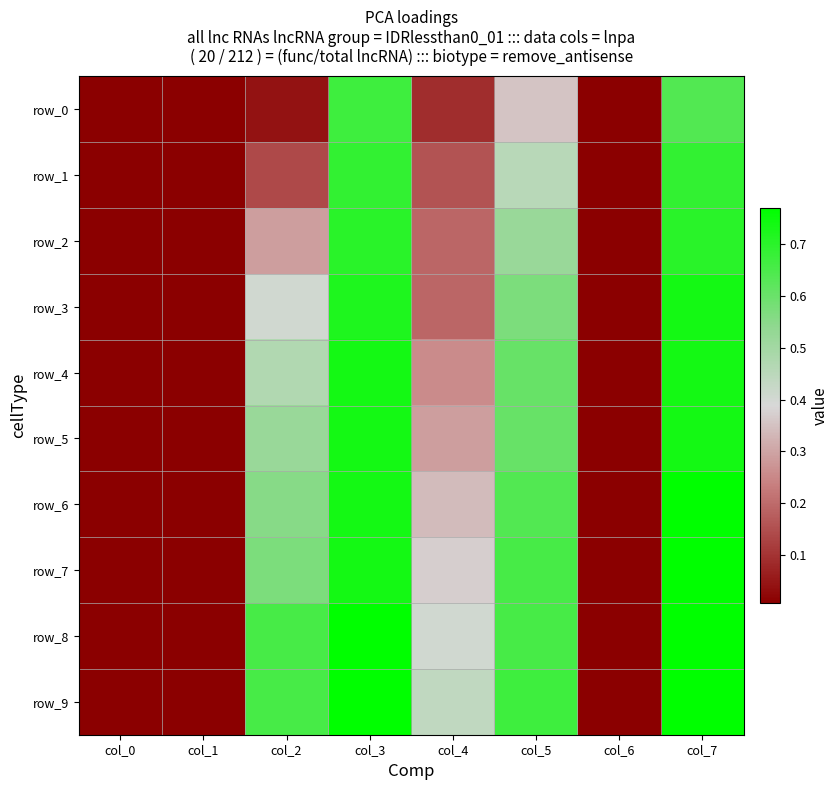

Rank the categories by row_6 value from highest to lowest.

col_7, col_3, col_5, col_2, col_4, col_0, col_1, col_6